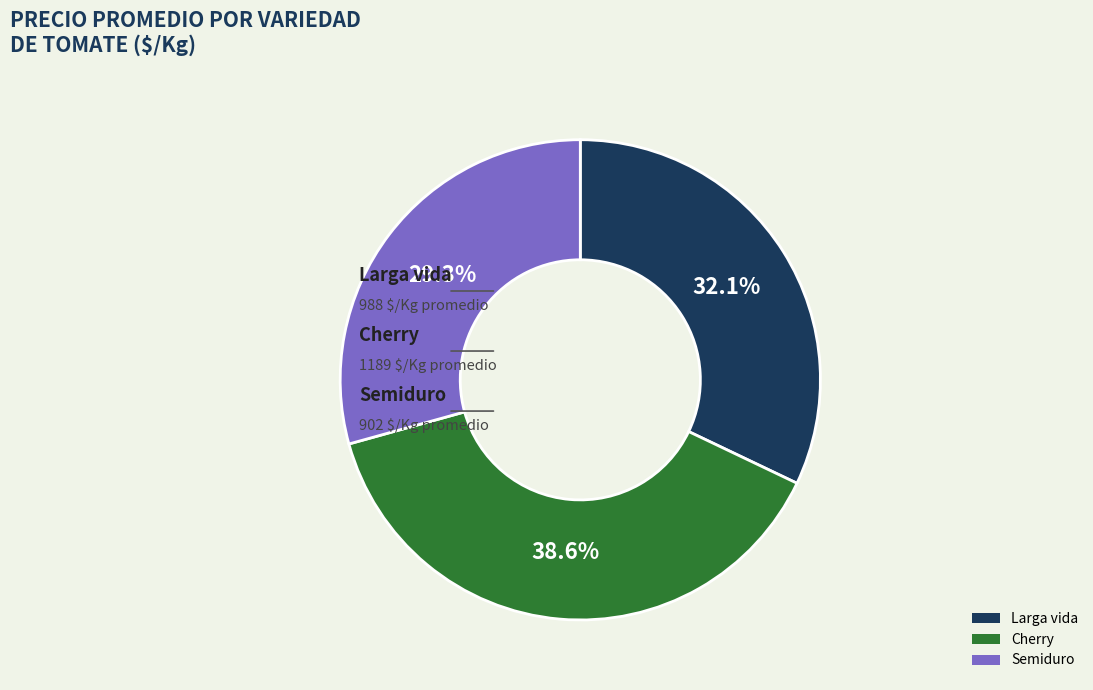

Does Larga vida represent more than half of the total?

No